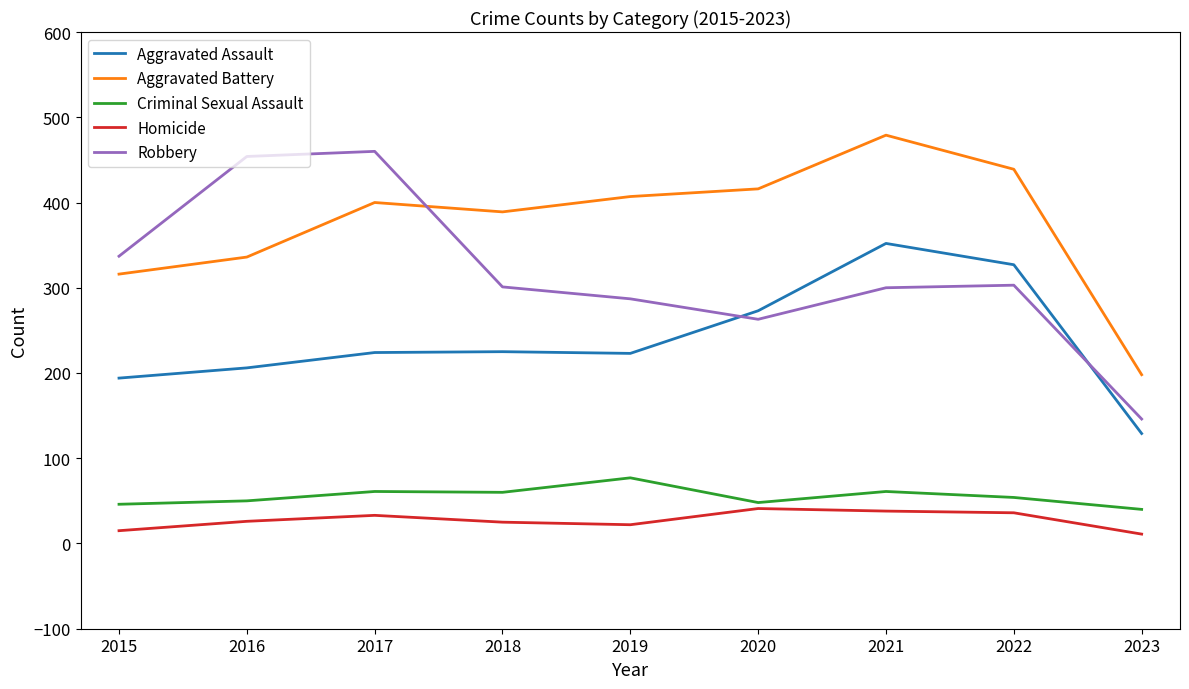

Which category has the highest value across all series?

2021